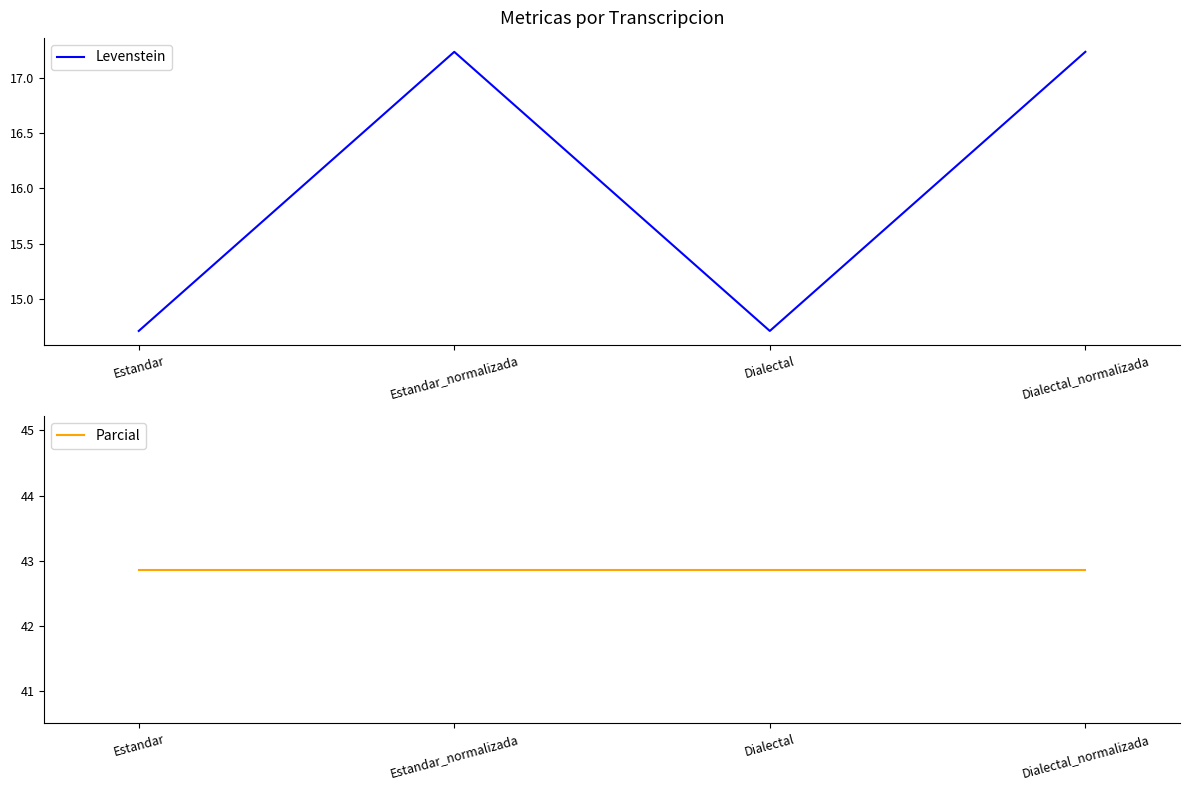

What is the label of the 1st point from the left?

Estandar